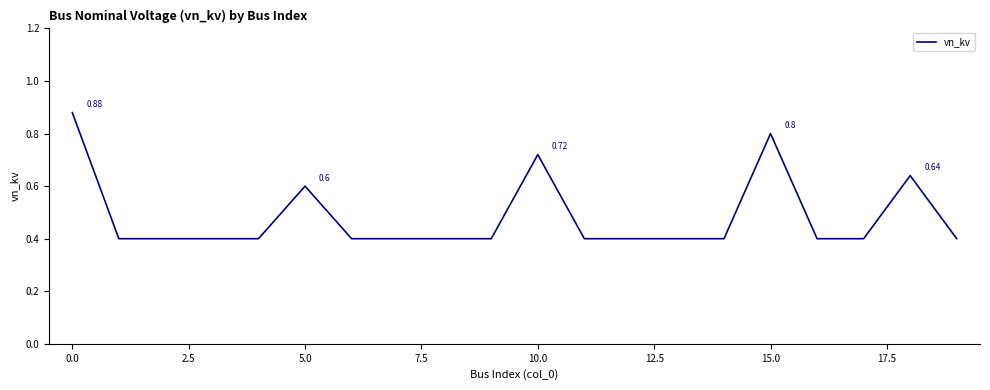

What is the difference between the maximum and minimum values?

0.5